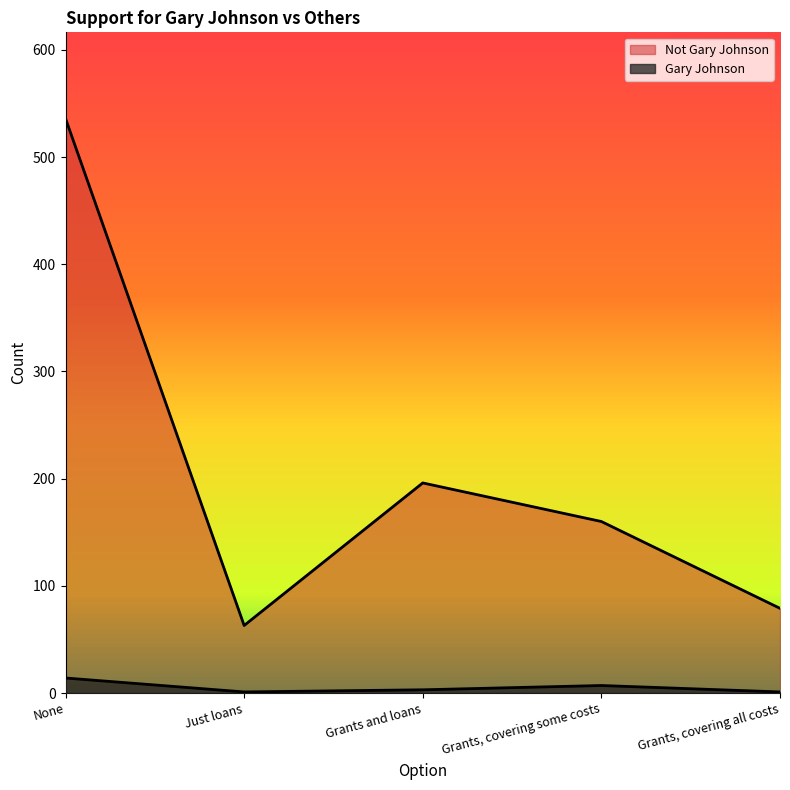

Does the chart display data point markers on the line(s)?

No